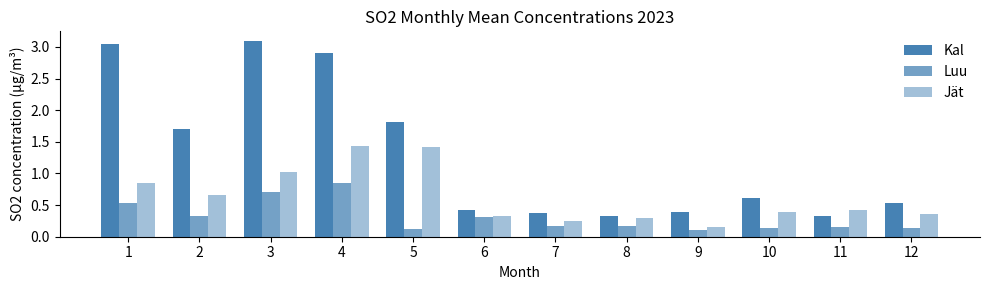

The Jät series shows 0.4 at 12. True or false?

True